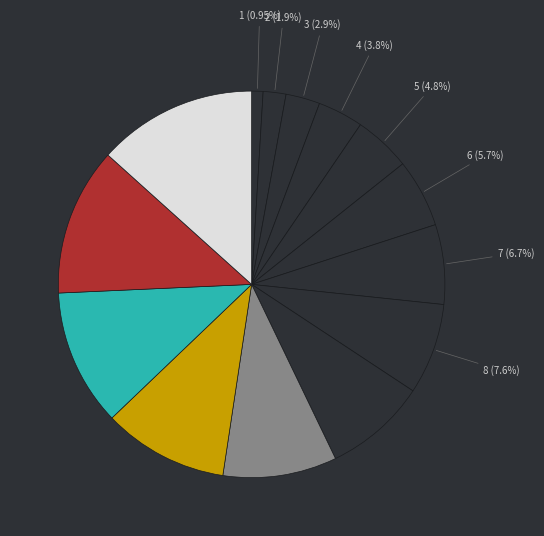

Which category has the smallest portion of the pie?

1